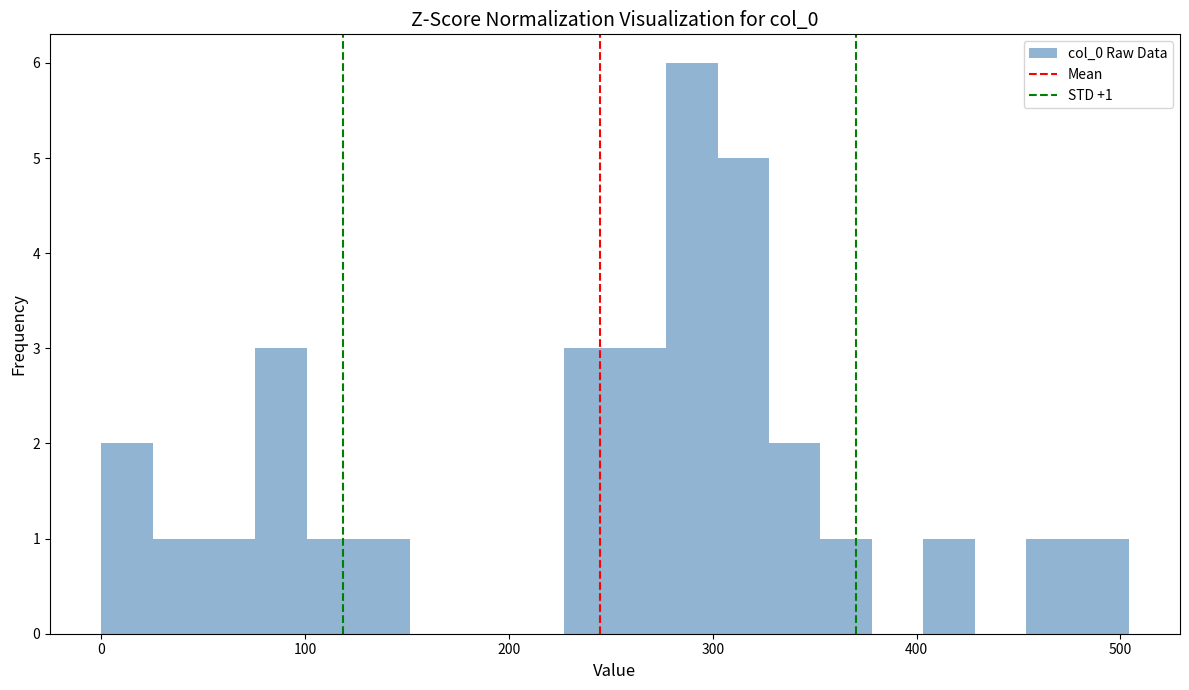

Around what value on the x-axis is the tallest bar? Give the approximate position of its centre, as read against the axis.

290